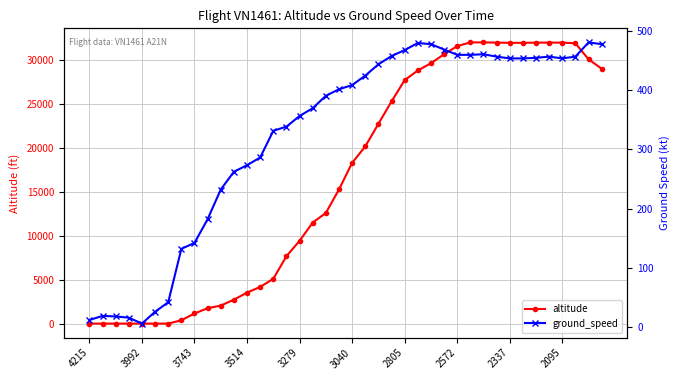

What is the approximate value of ground_speed at 17?

369